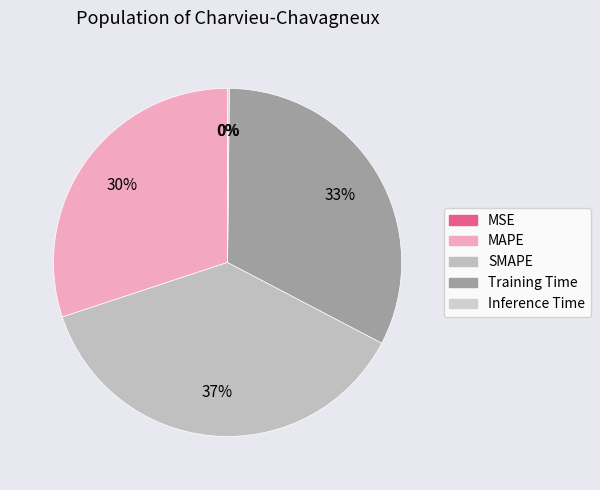

Between Inference Time and Training Time, which is larger?

Training Time